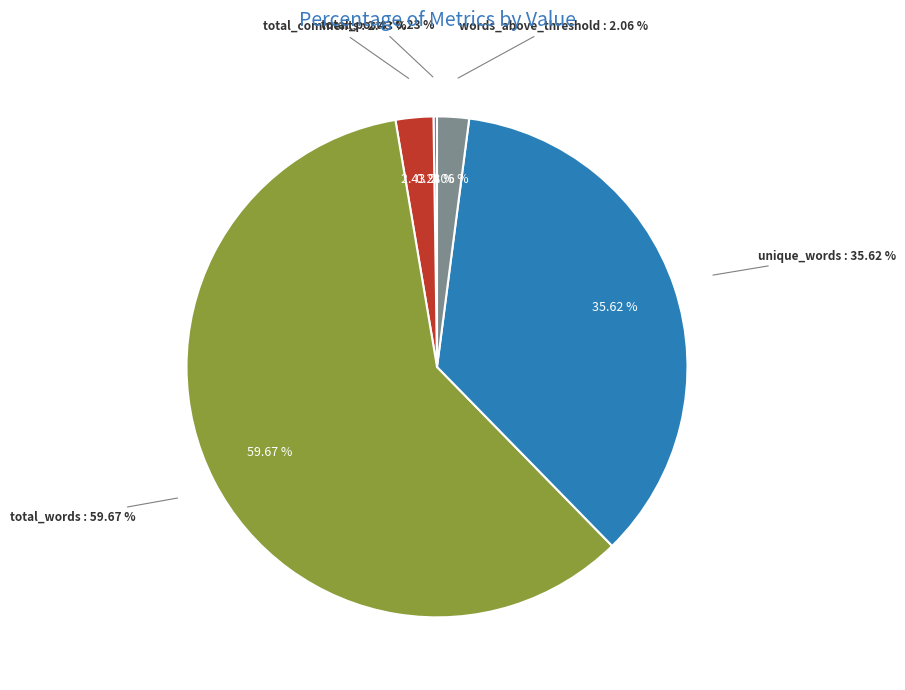

Which has a higher value, total_posts or total_words?

total_words